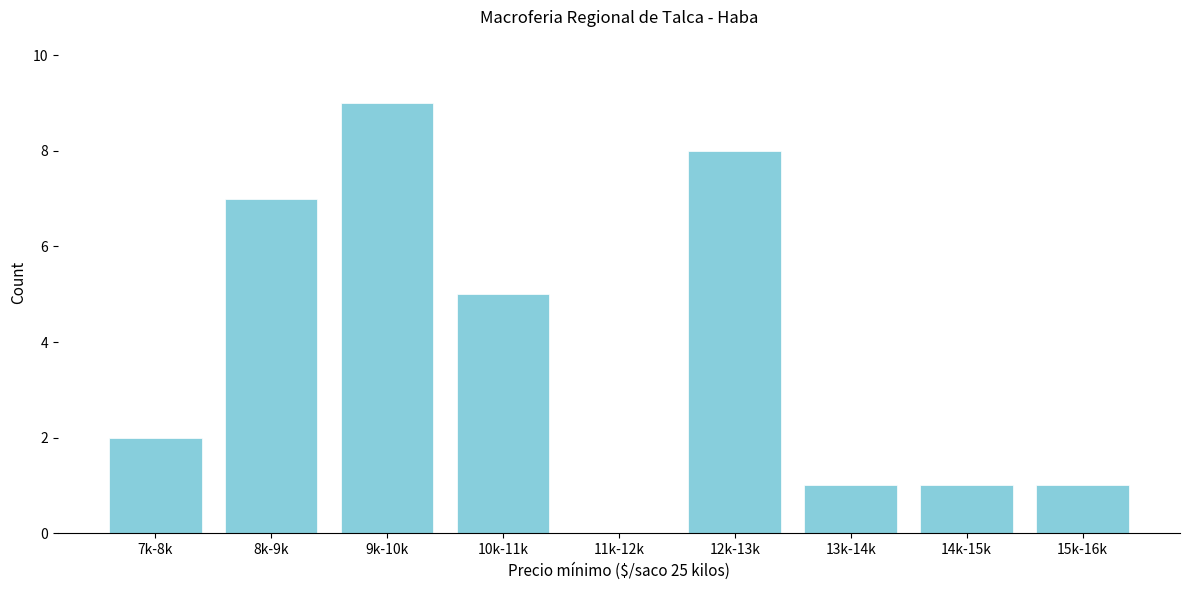

Reading left to right, extract all data points from this chart.

7k-8k=2	8k-9k=7	9k-10k=9	10k-11k=5	11k-12k=0	12k-13k=8	13k-14k=1	14k-15k=1	15k-16k=1